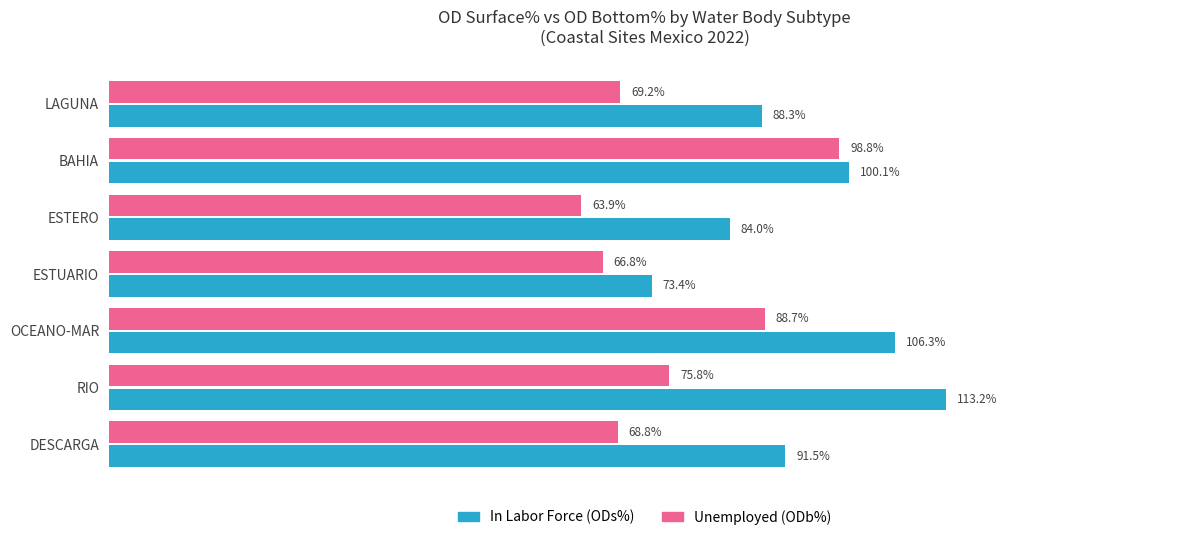

At which category is the sum across all series the highest?

BAHIA